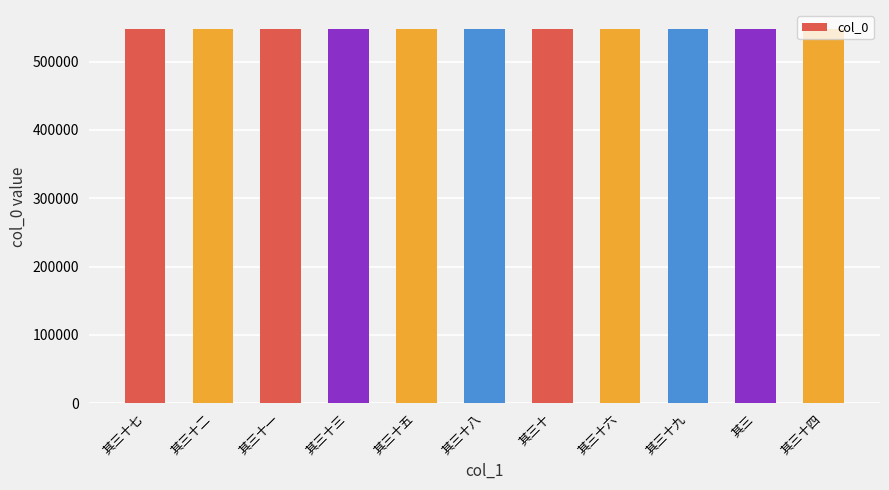

What is the average value?

548150